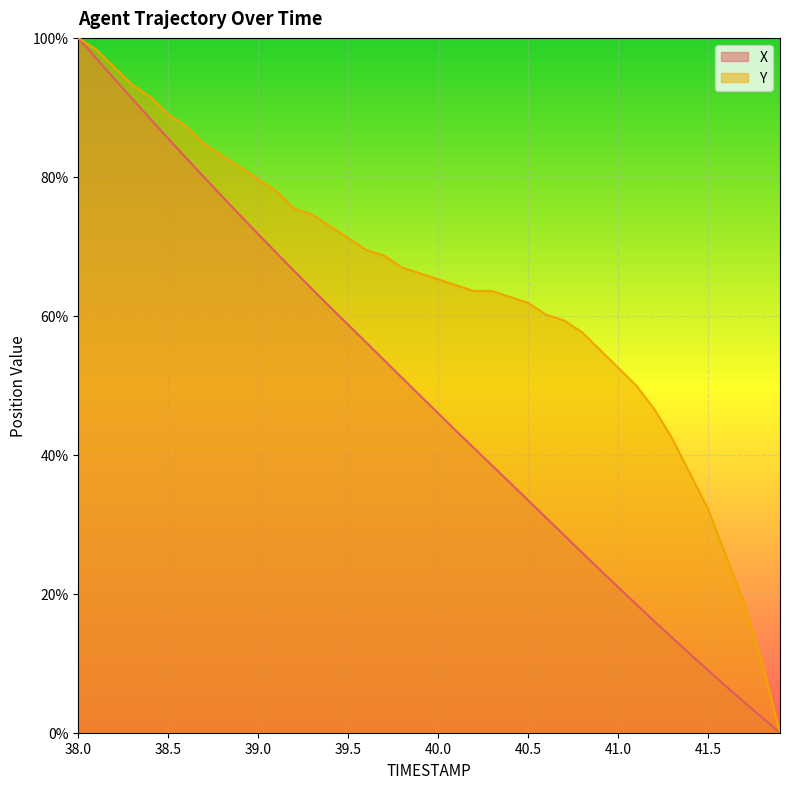

Reading right to left, transcribe all the data shown in this chart.

X: 0.0	2.2	4.4	6.7	9.0	11.3	13.7	16.1	18.5	21.0	23.4	25.9	28.4	30.9	33.5	36.0	38.5	40.9	43.4	46.0	48.5	51.1	53.6	56.2	58.7	61.3	63.8	66.4	69.1	71.8	74.4	77.2	79.9	82.7	85.5	88.4	91.2	94.1	97.0	100.0
Y: 0.0	10.2	18.6	25.4	32.2	37.3	42.4	46.6	50.0	52.5	55.1	57.6	59.3	60.2	61.9	62.7	63.6	63.6	64.4	65.3	66.1	66.9	68.6	69.5	71.2	72.9	74.6	75.4	78.0	79.7	81.4	83.1	84.7	87.3	89.0	91.5	93.2	95.8	98.3	100.0